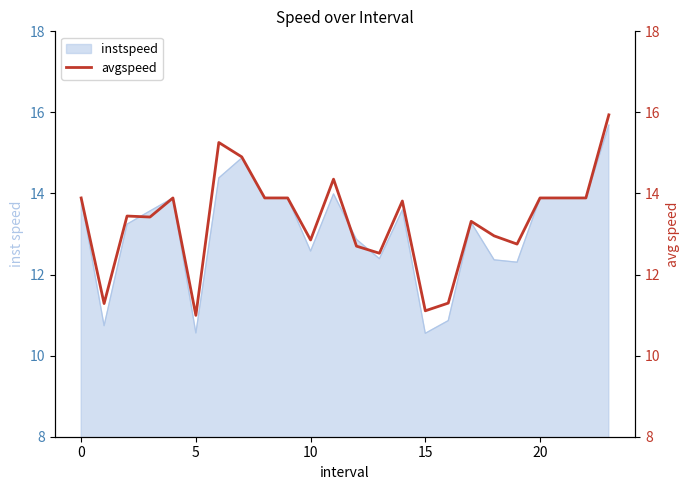

Approximately how many times larger is the value at 7 compared to 15?

1.3